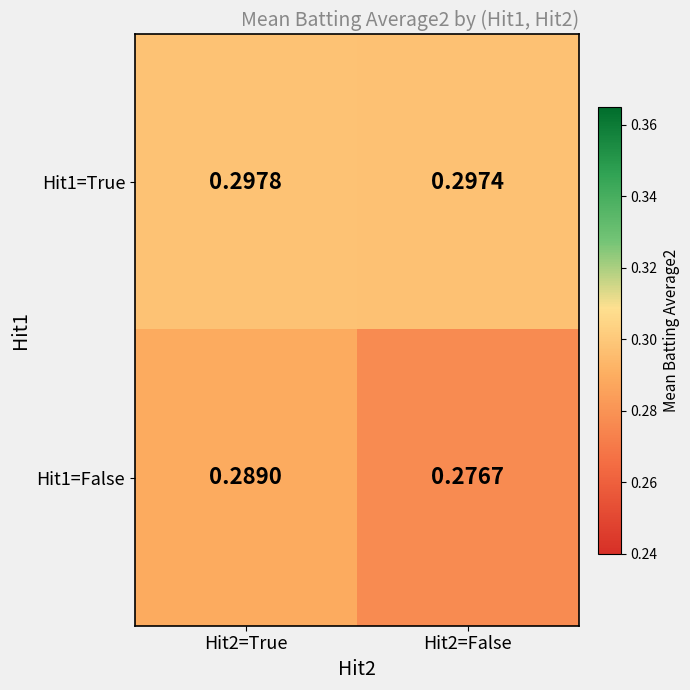

Is the value of Hit1=True at Hit2=True greater than the value of Hit1=False at Hit2=True?

Yes